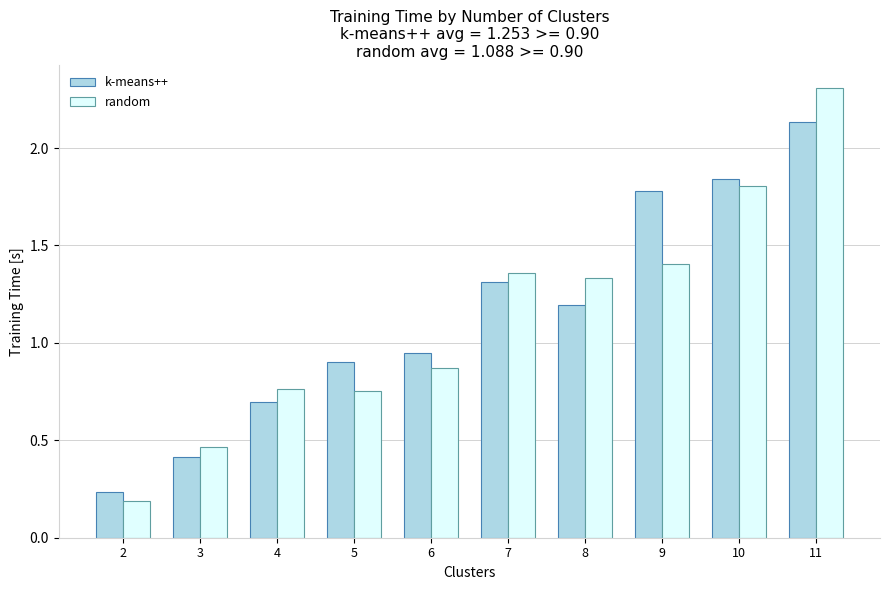

Rank the series by their maximum value, from highest to lowest.

random, k-means++